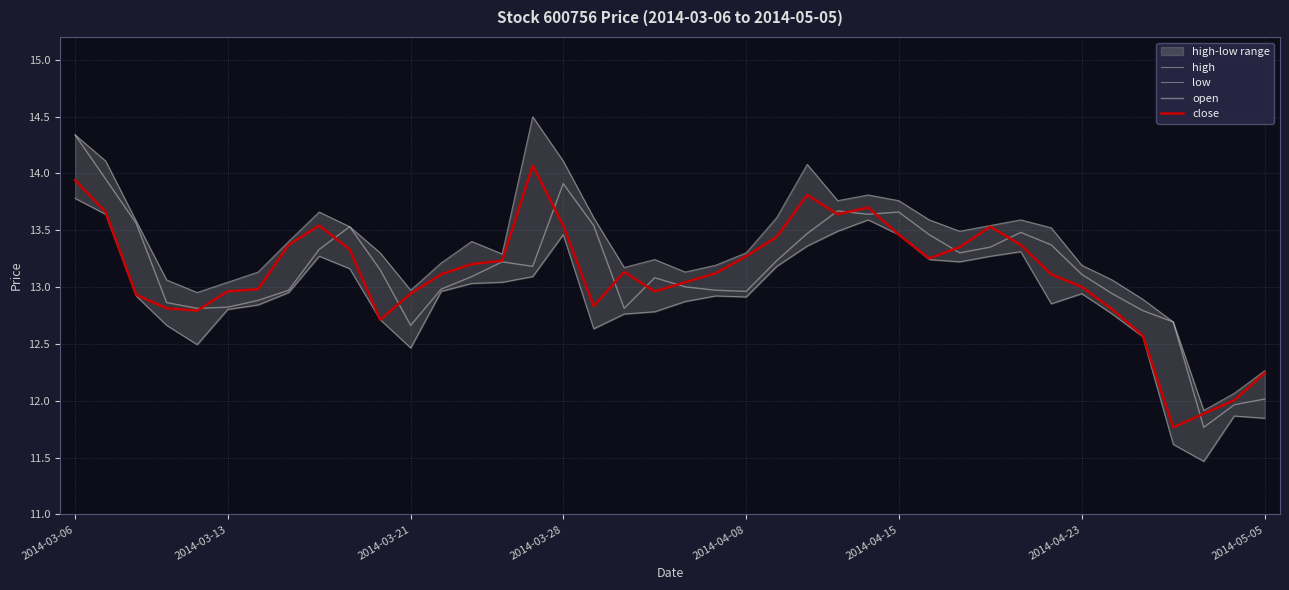

At which label does high first exceed 13?

2014-03-06